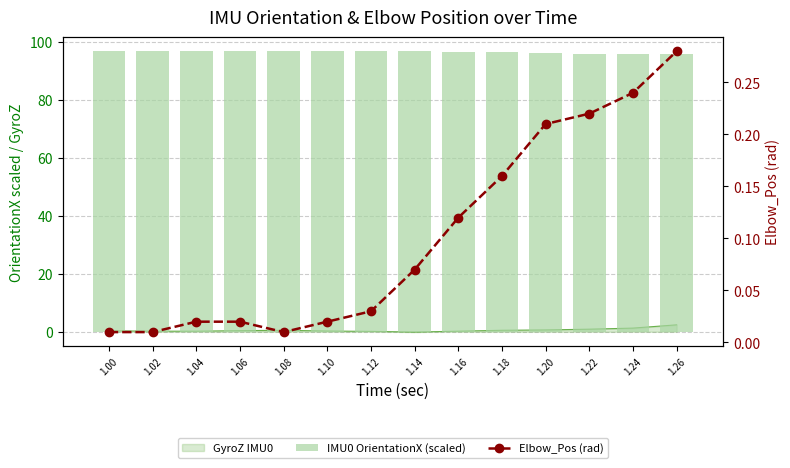

The Elbow_Pos (rad) series shows 0.0 at 1.00. True or false?

True